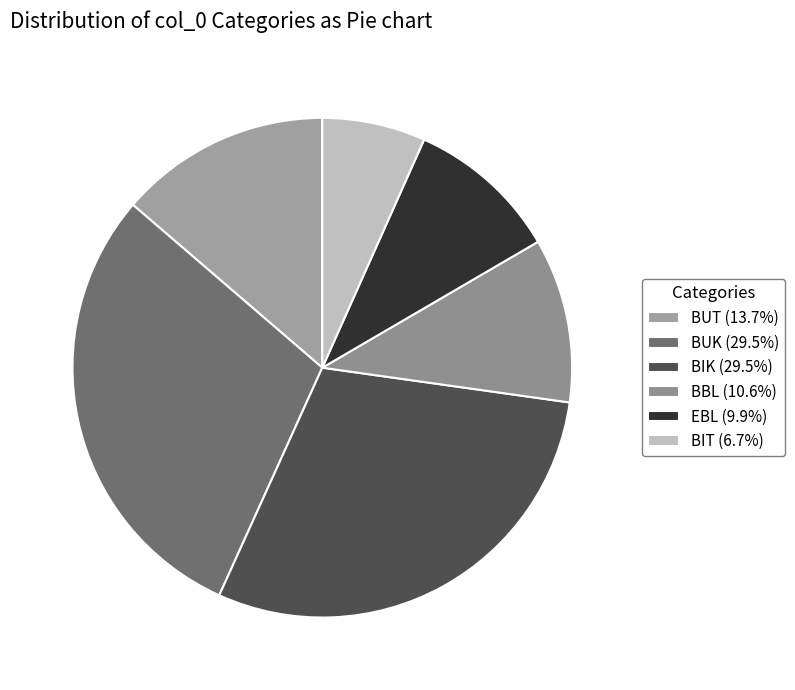

Count the number of slices in the pie.

6